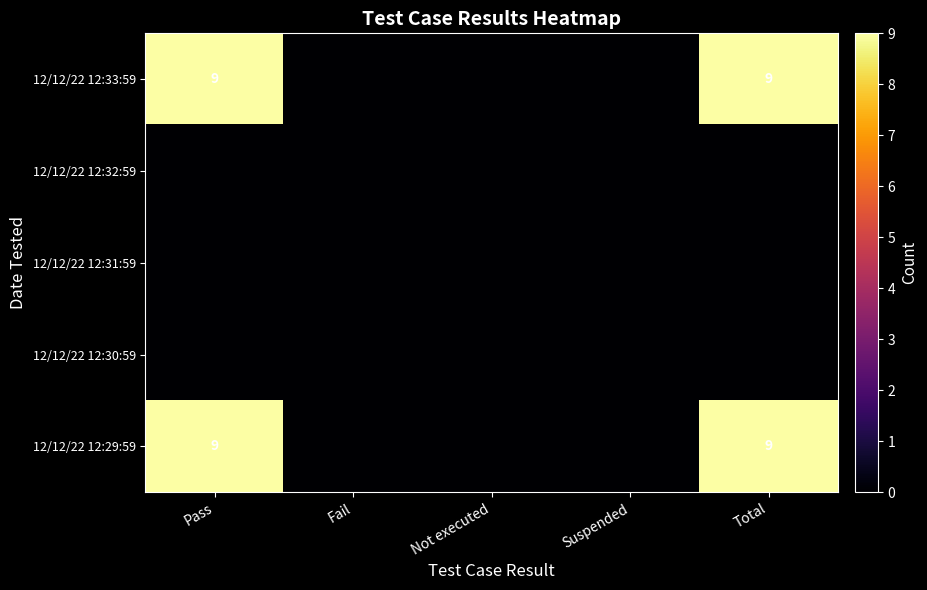

Is it true that 12/12/22 12:33:59 equals 9 at Total?

True